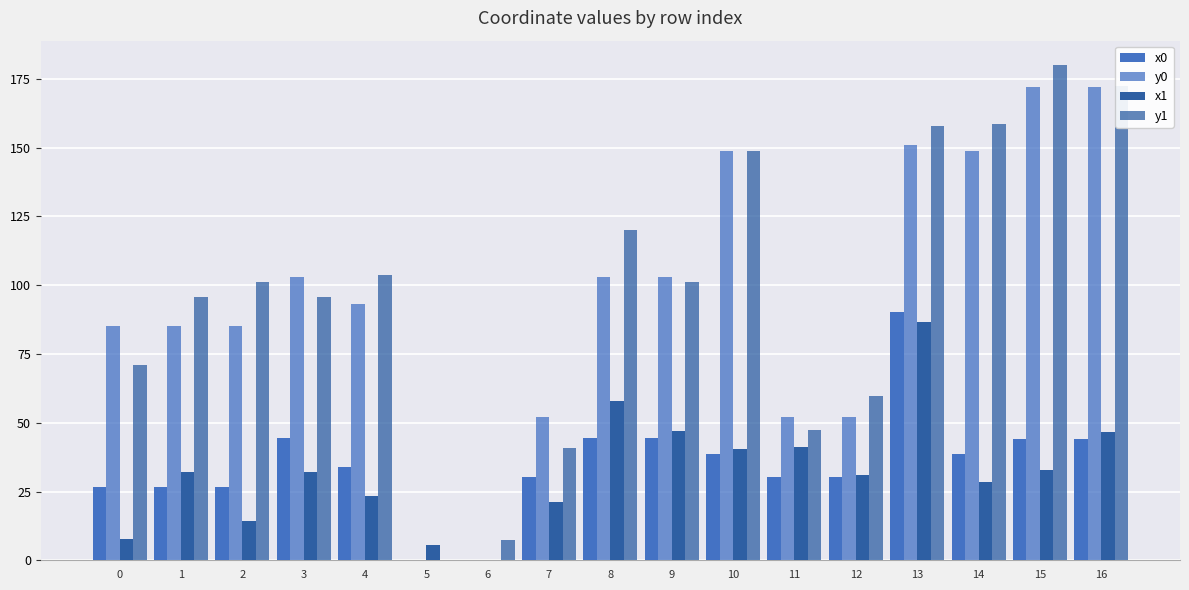

How many groups of bars are there?

17